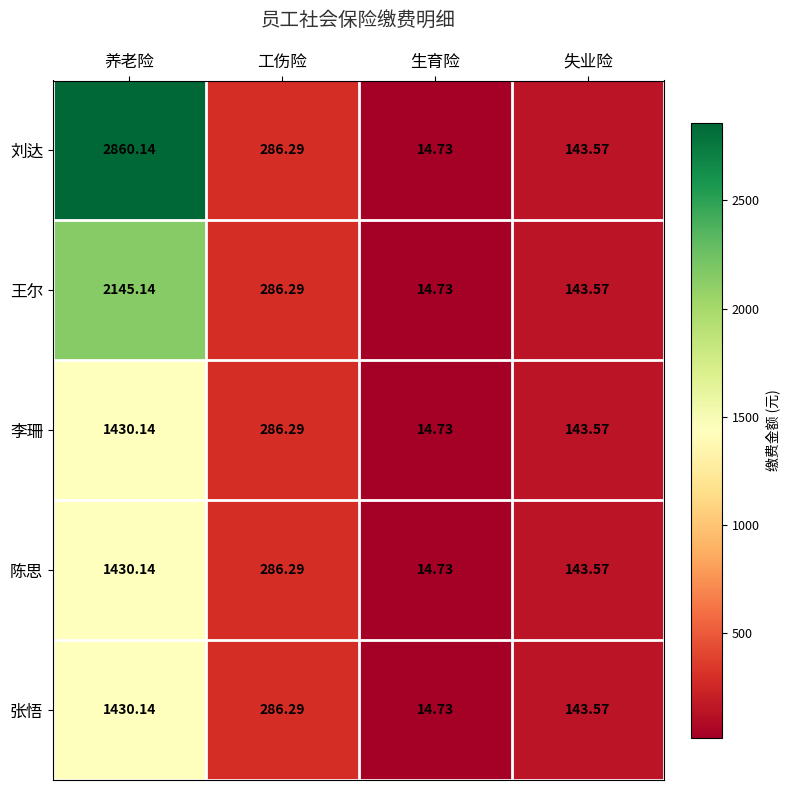

How many values in the 张悟 series are below 286?

2